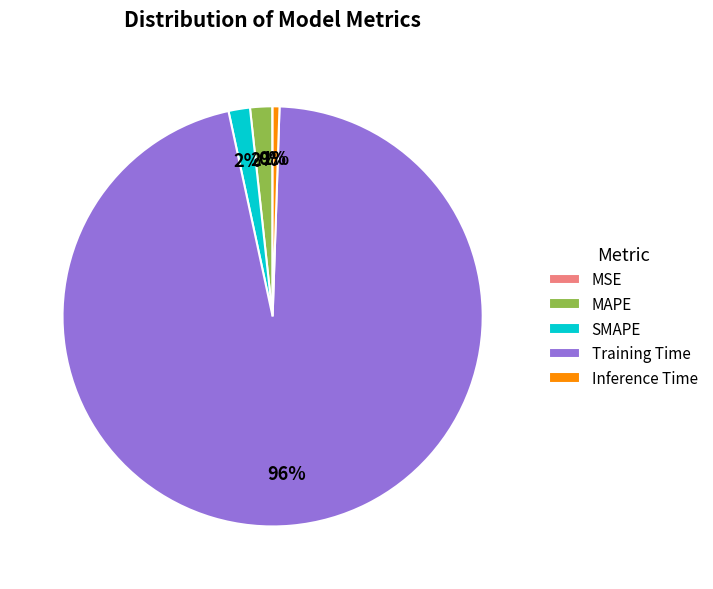

True or false: Inference Time accounts for 11% of the total.

False